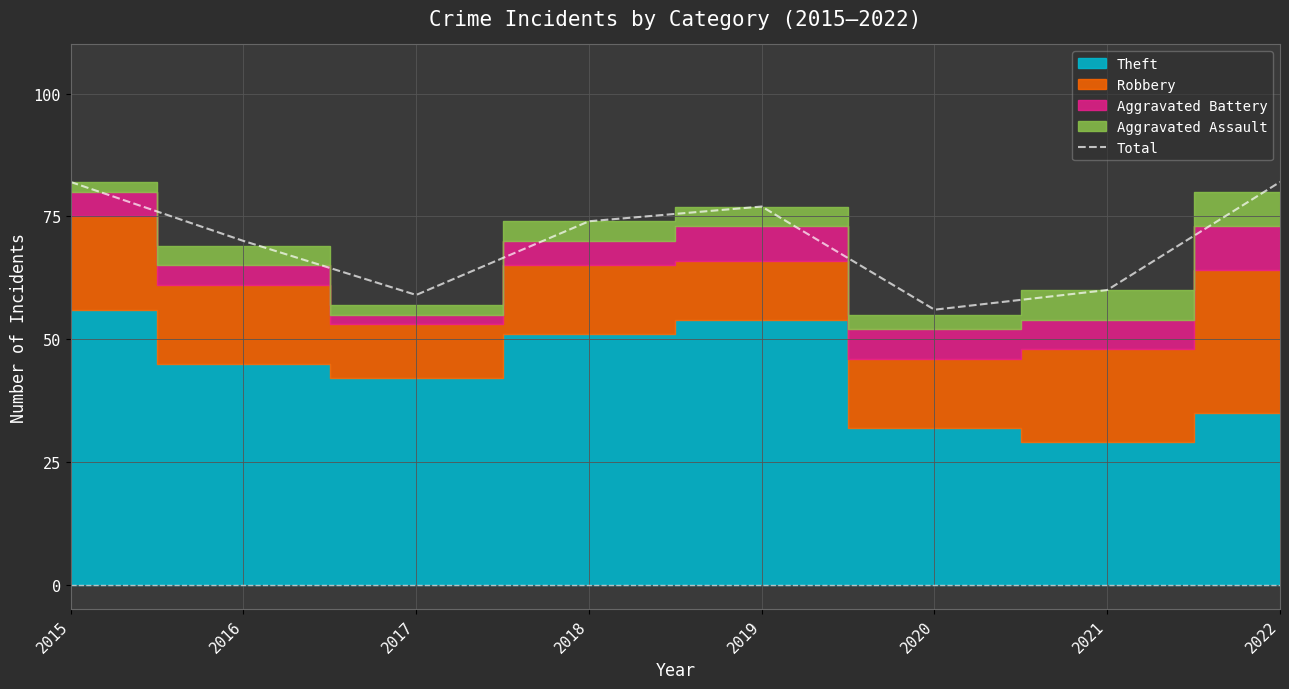

List the labels in order of value, largest first.

2015, 2022, 2019, 2018, 2016, 2021, 2017, 2020